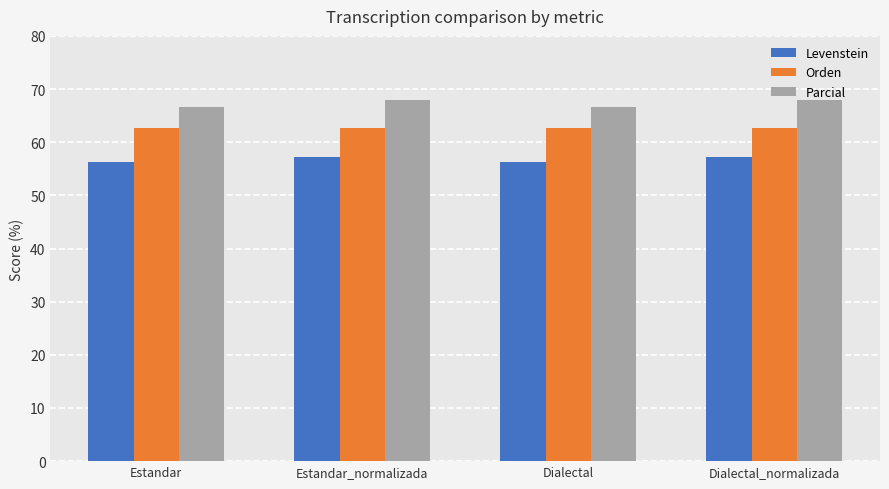

What is the average value of the Orden series?

62.7